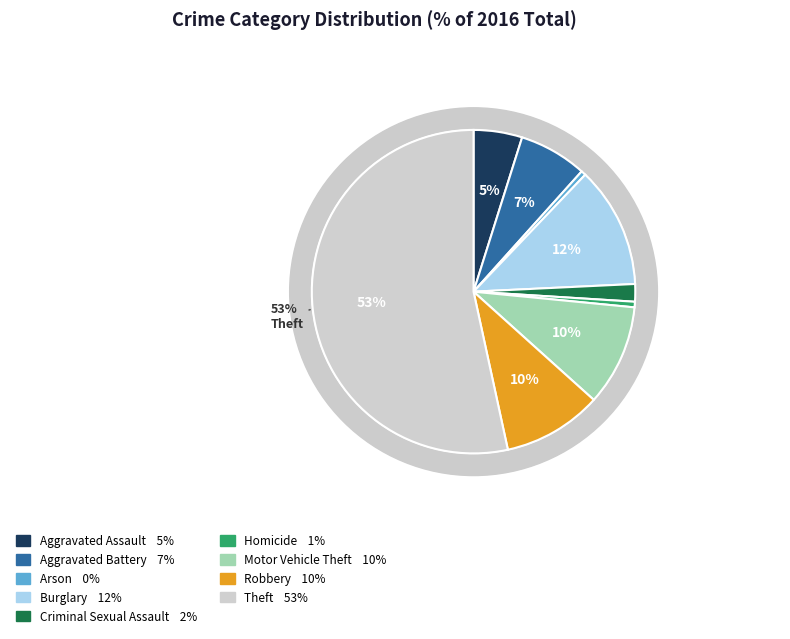

Which slice is the smallest?

Arson